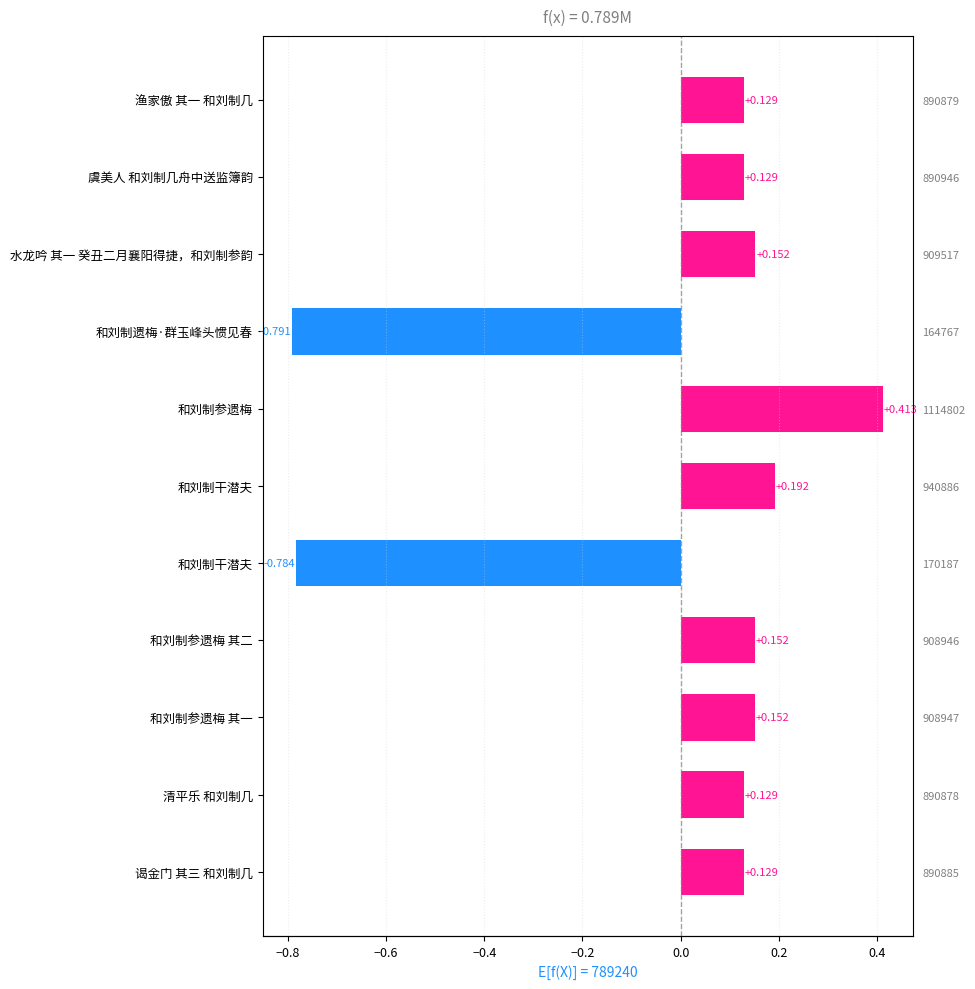

How many values are below 0?

2